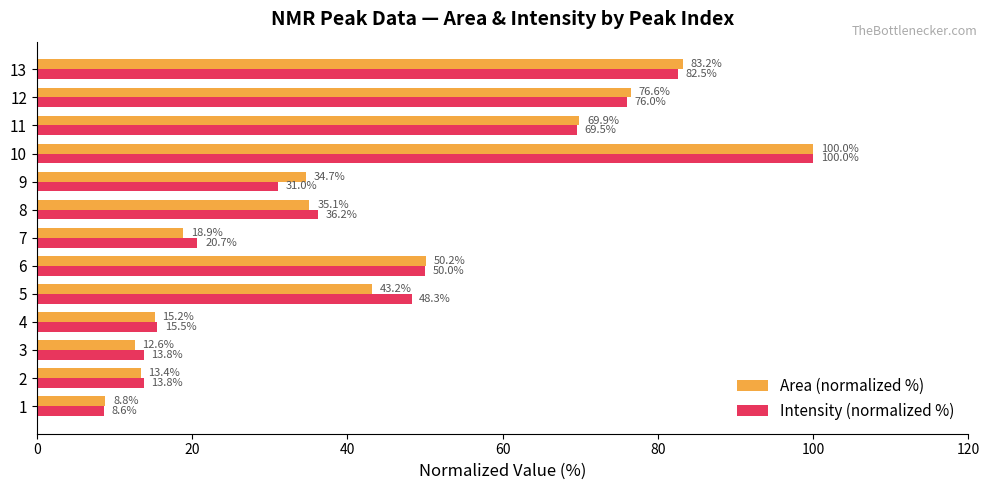

At how many categories does at least one series exceed 55?

4